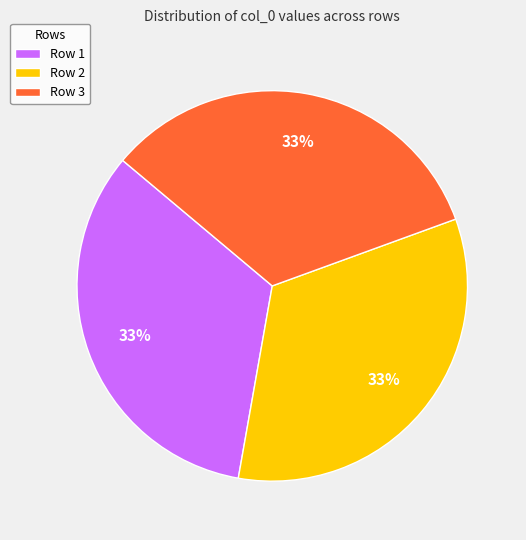

To the nearest percent, what is the average slice percentage?

33%